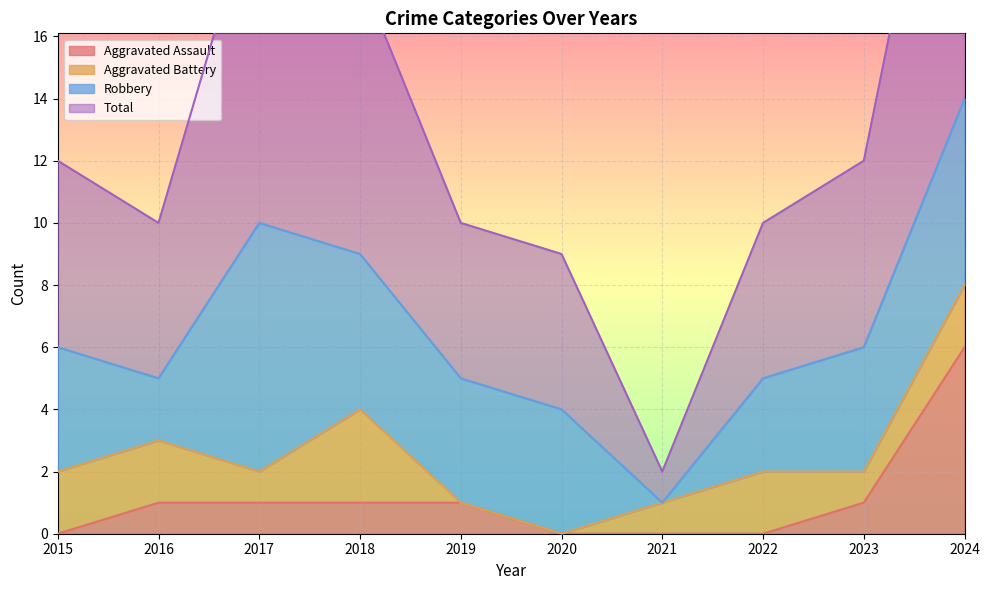

What is the difference between the highest and lowest values at 2017?

20